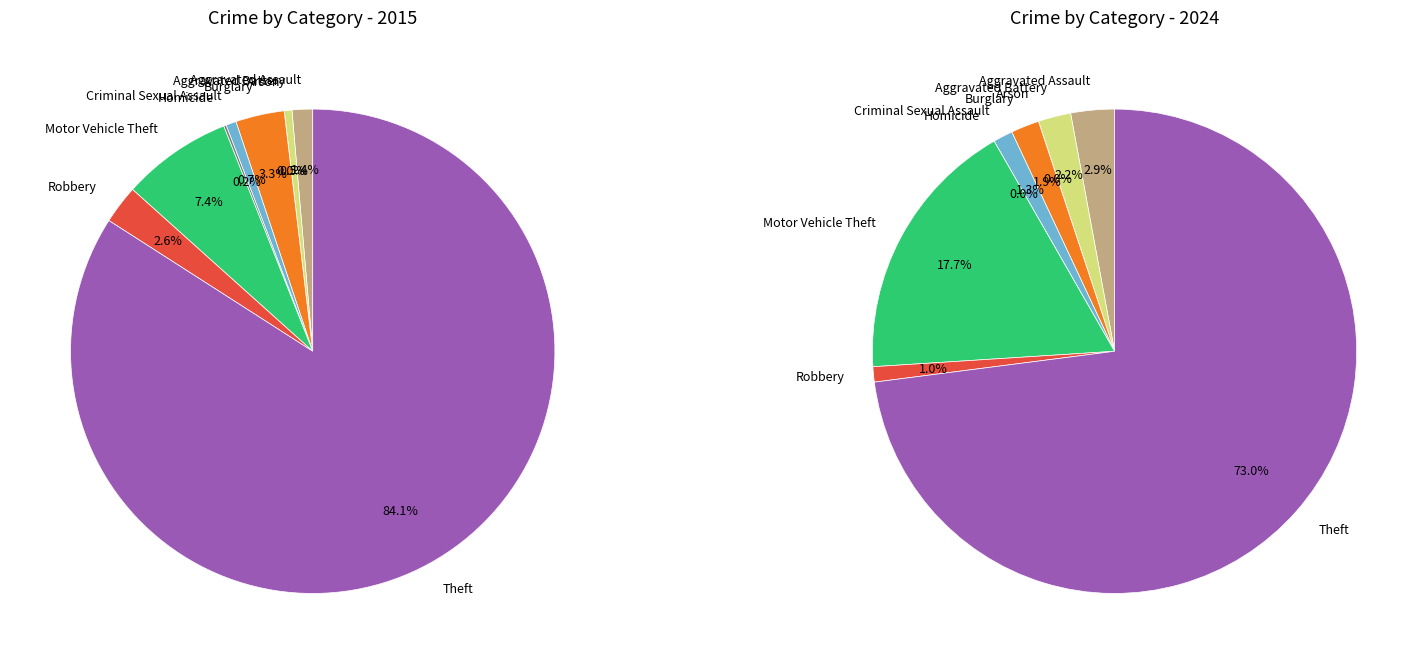

Does 3 account for over 50% of the chart?

No